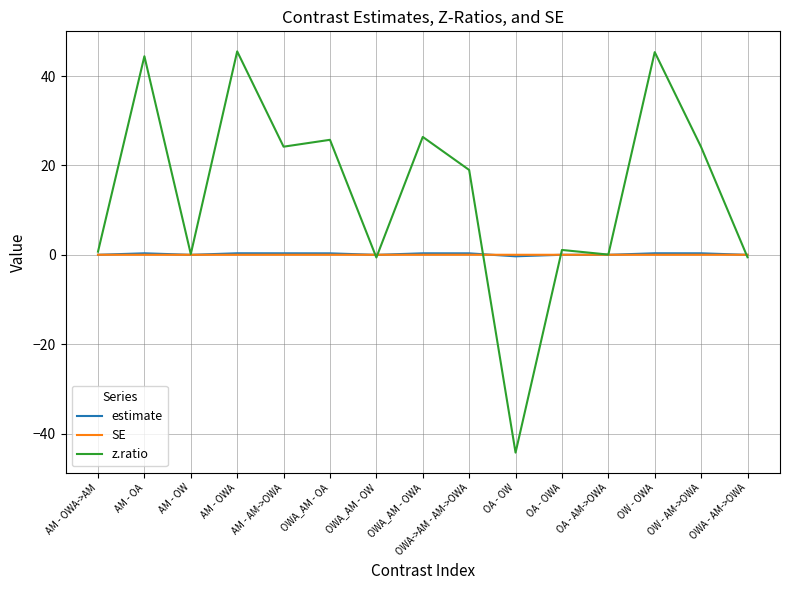

What is the maximum value shown in the chart?

45.5